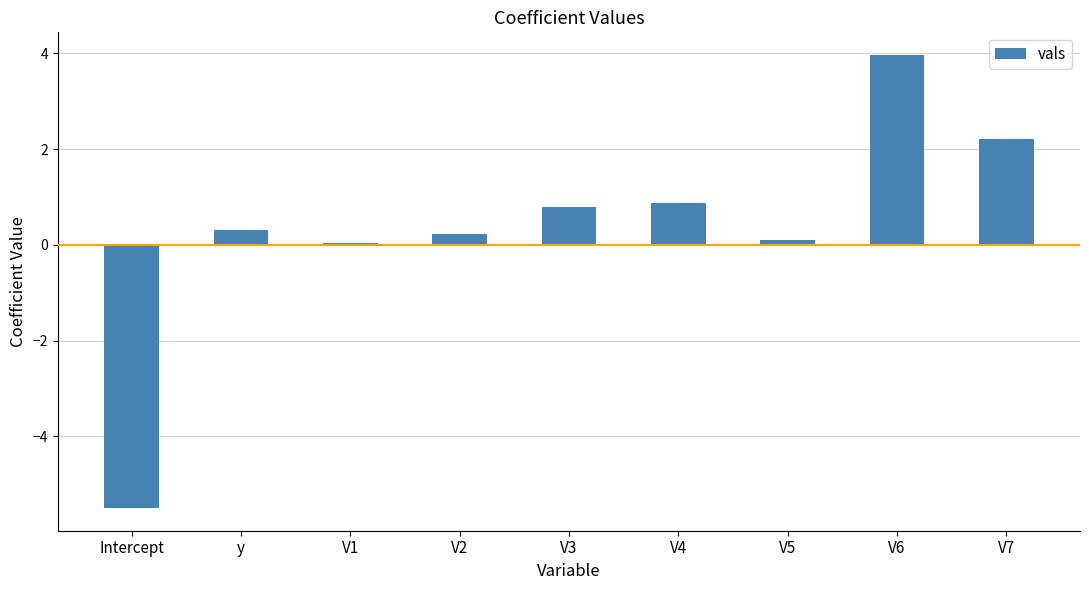

What is the sum of all values?

3.0